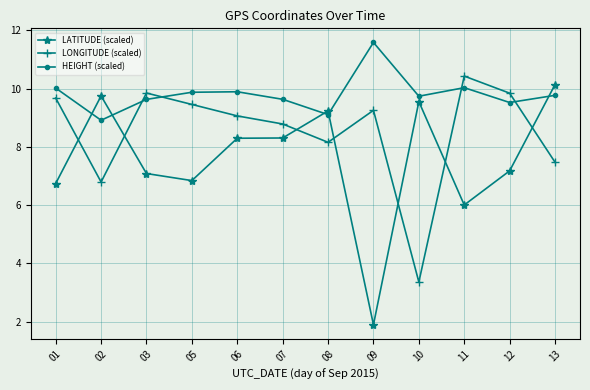

What is the lowest value of the LONGITUDE (scaled) series?

3.4